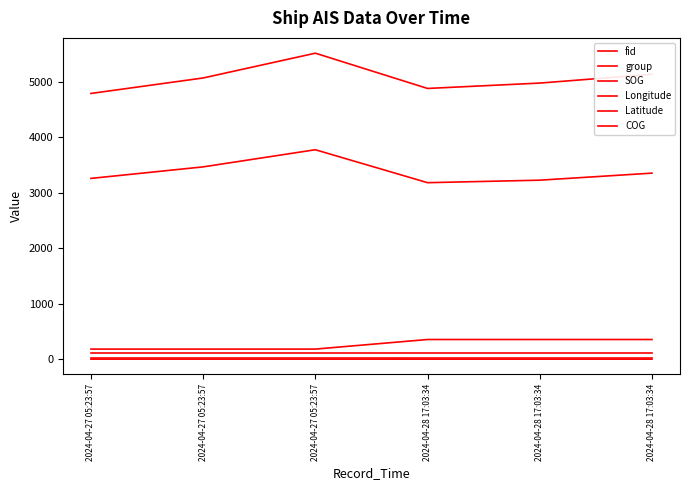

What is the average value of the fid series?

5064.2